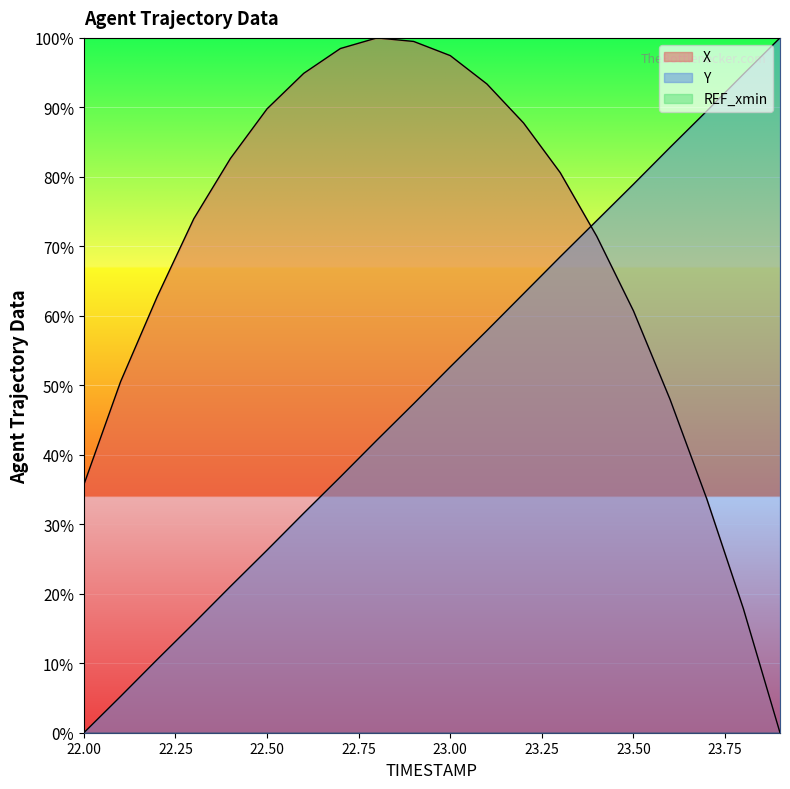

Rank the series by their maximum value, from lowest to highest.

X, Y